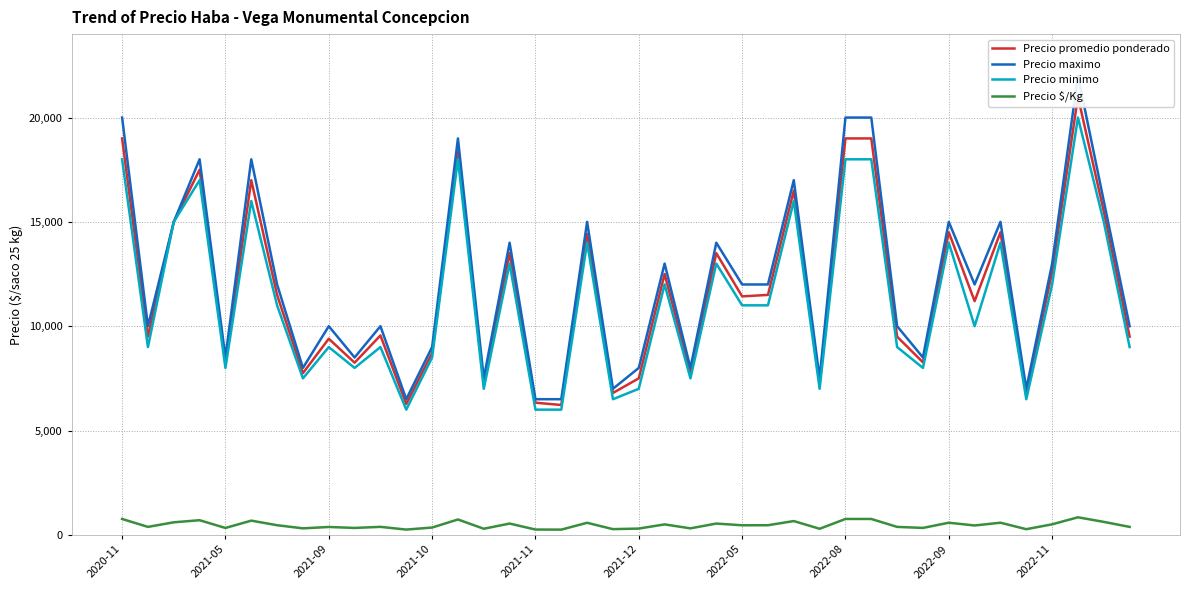

What are all the series names shown in the legend?

Precio promedio ponderado, Precio maximo, Precio minimo, Precio $/Kg